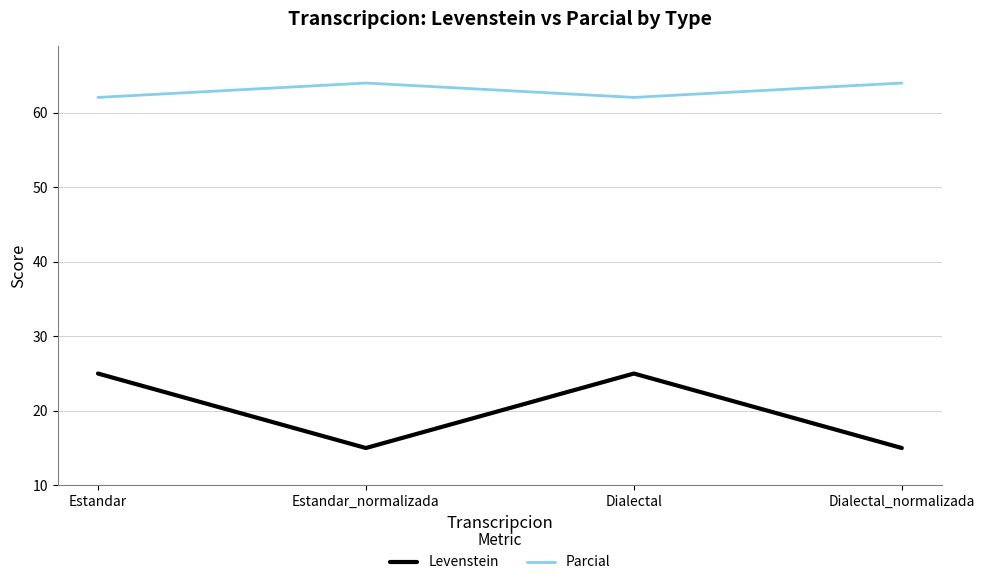

Rank the series by their maximum value, from lowest to highest.

Levenstein, Parcial